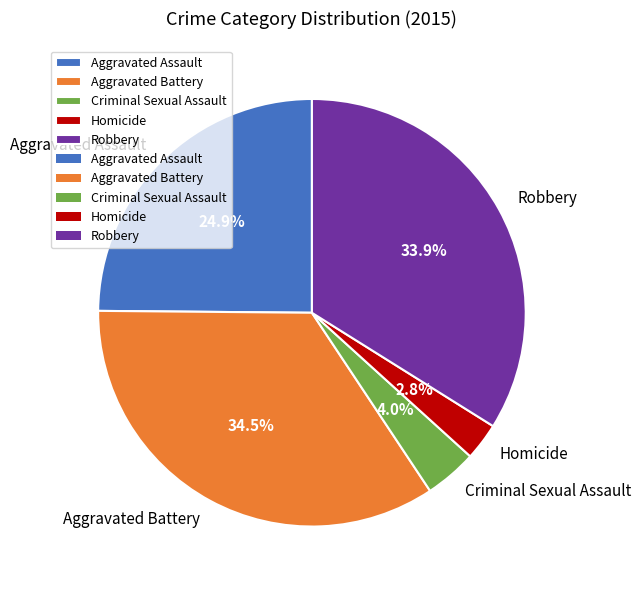

Between Aggravated Assault and Aggravated Battery, which is larger?

Aggravated Battery